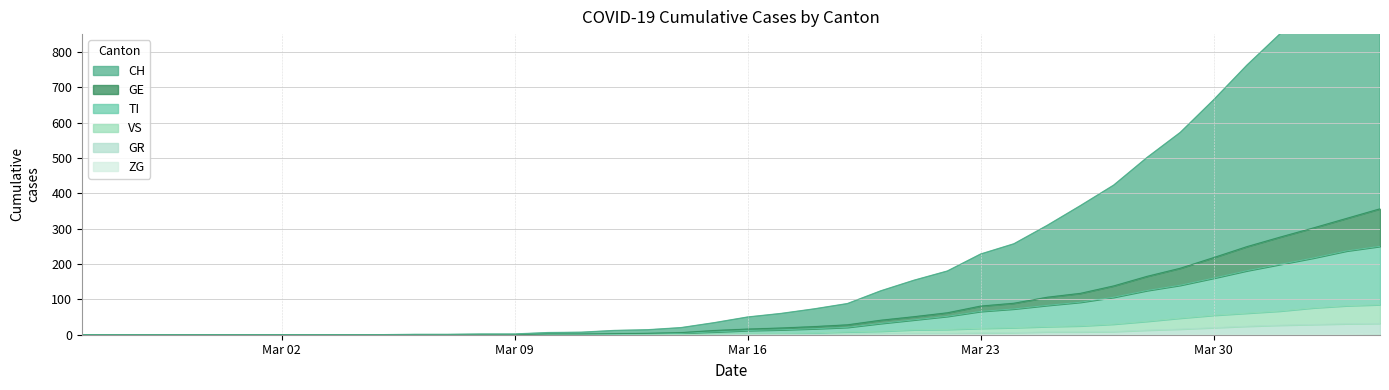

What position from the left is 2020-04-03?

39